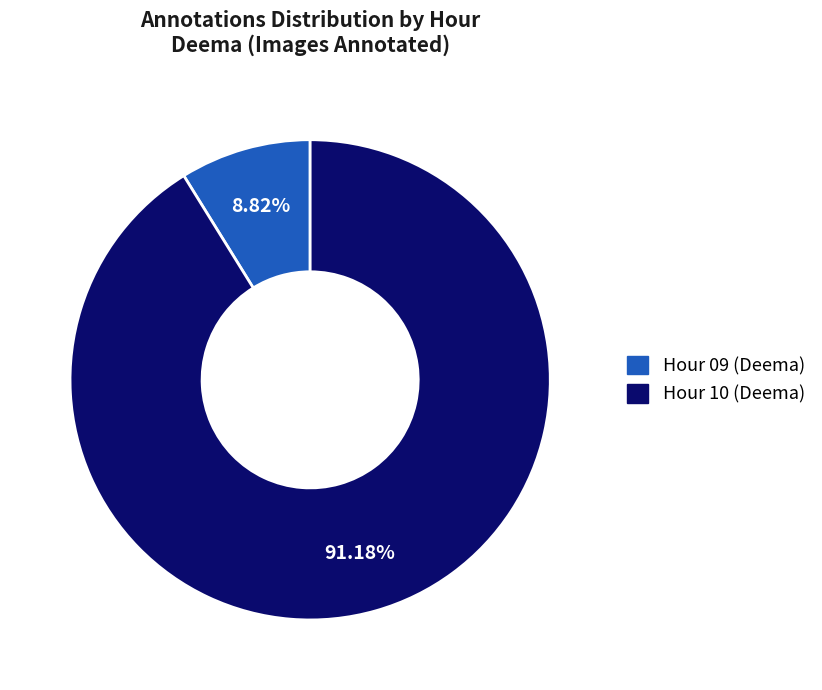

Does any single category account for the majority?

Yes